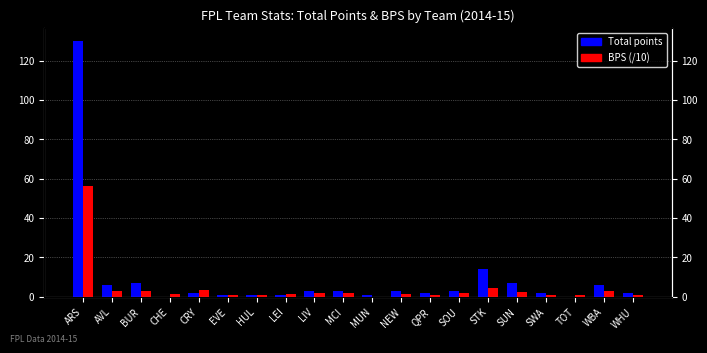

What is the spread (max minus min) of values at WBA?

3.2